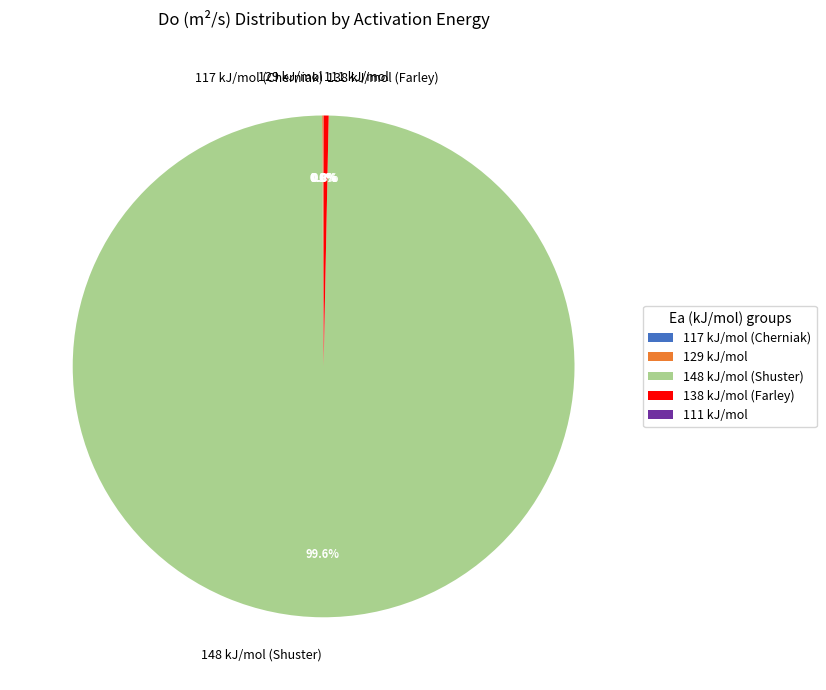

What percentage is NOT represented by 148 kJ/mol (Shuster)?

0.4%